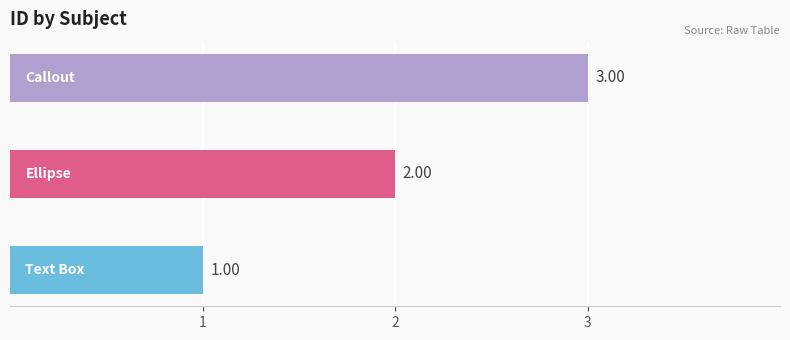

What is the sum of all values?

6